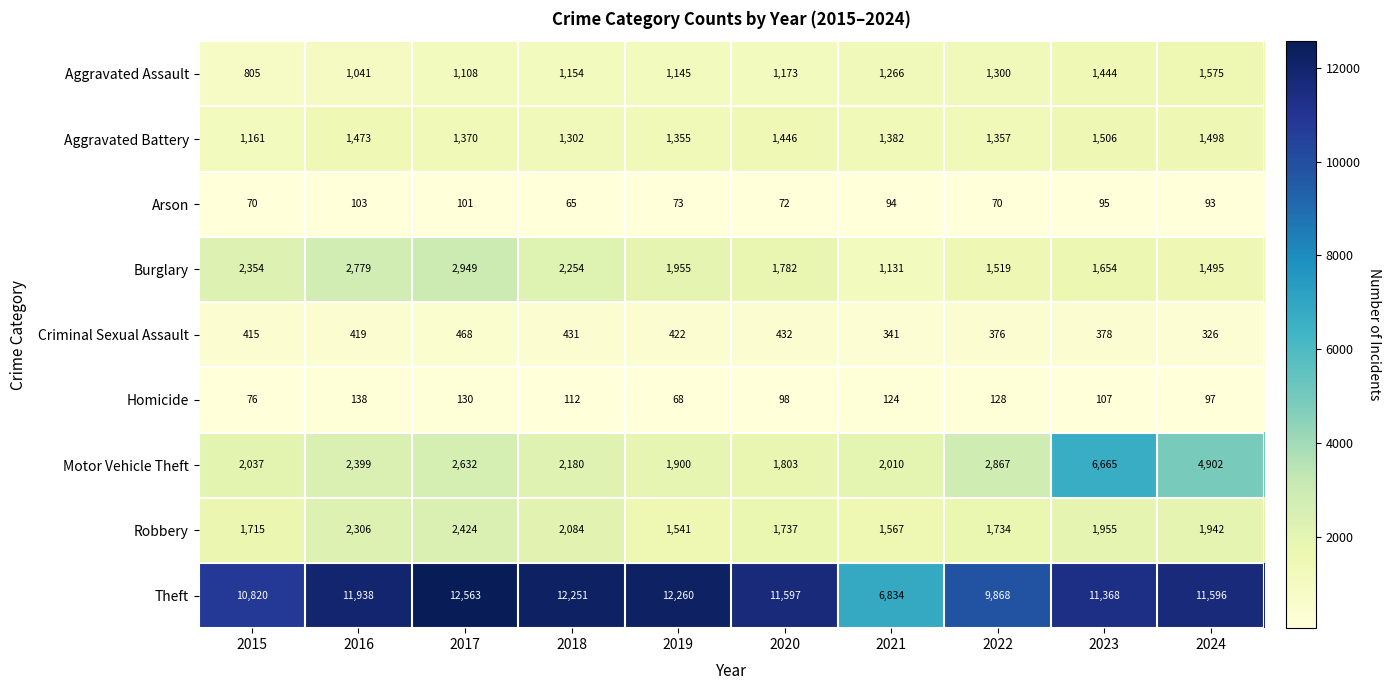

What is the total value across all series at 2016?

22596